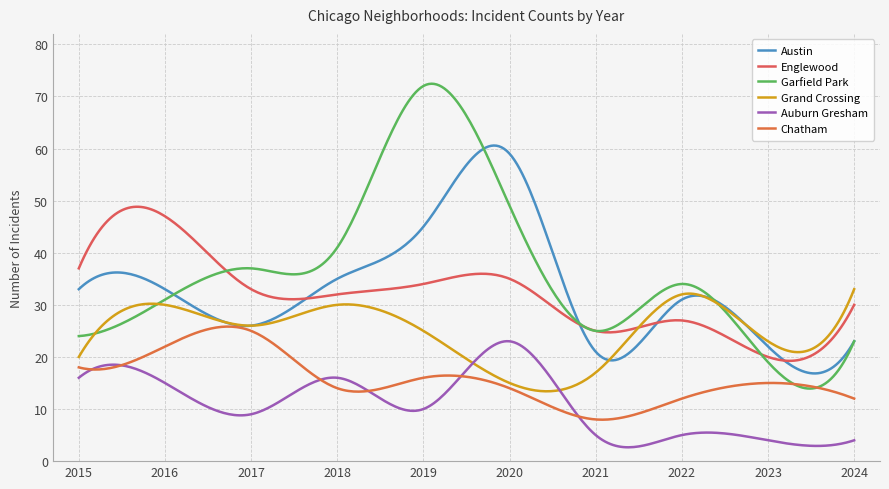

True or false: Austin has more than 1 points higher than both neighbors.

True